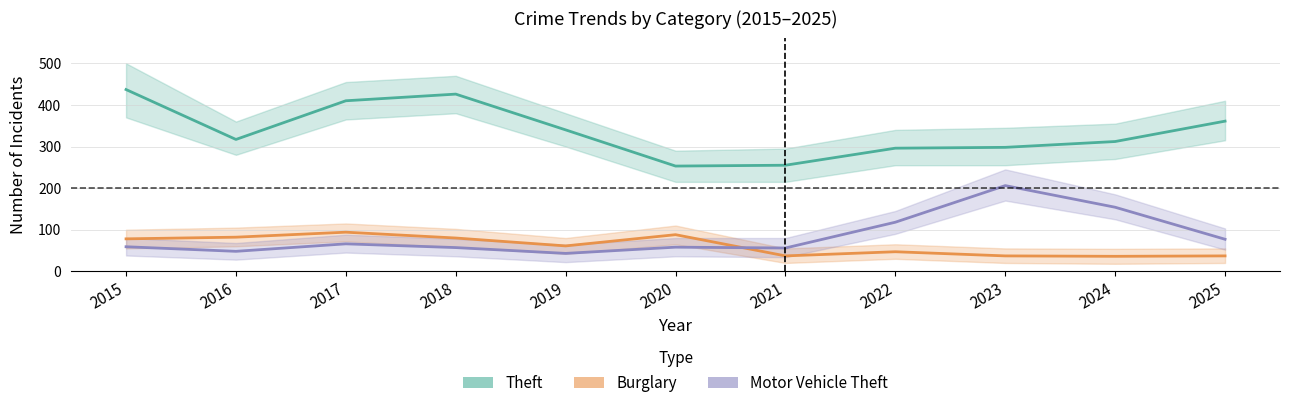

What is the average value of the Burglary series?

62